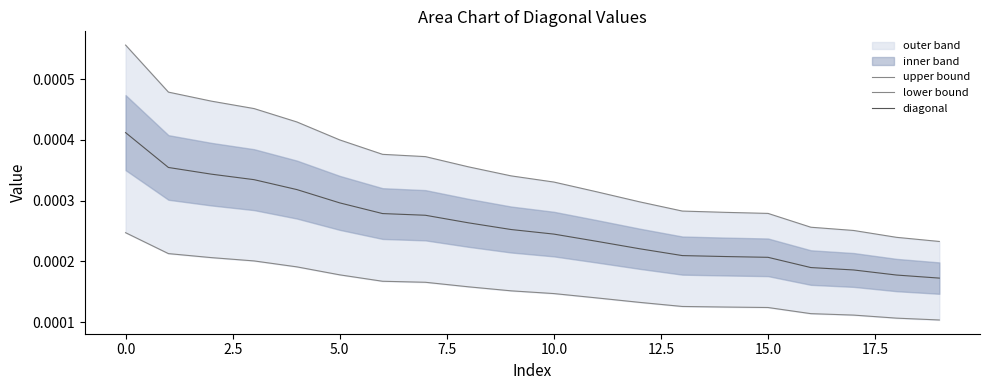

What position from the right is 18?

2